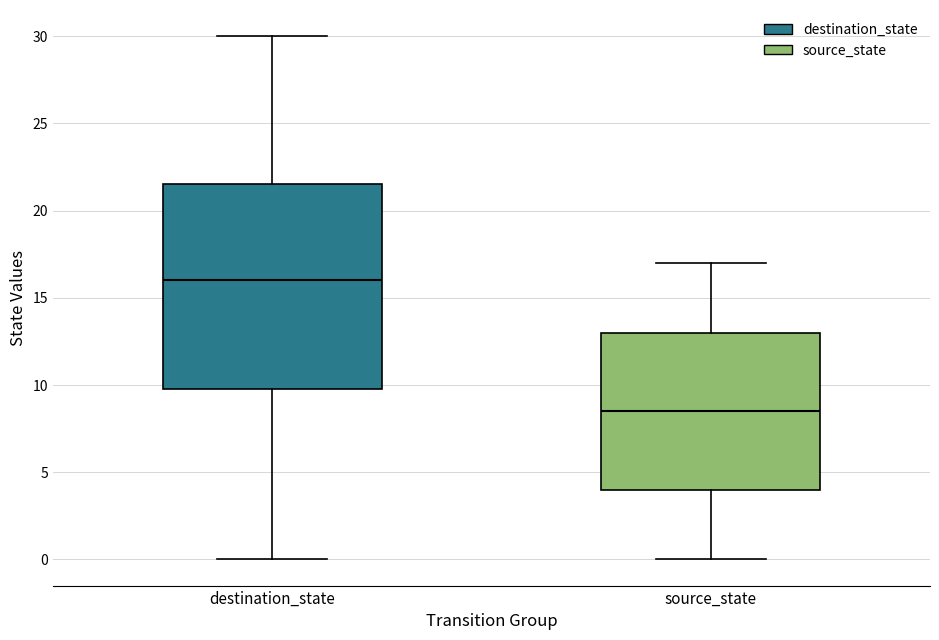

Where is the lower edge of the box for destination_state on the y-axis? The values are not printed on the chart, so give them approximately, as read against the axis.

10.0